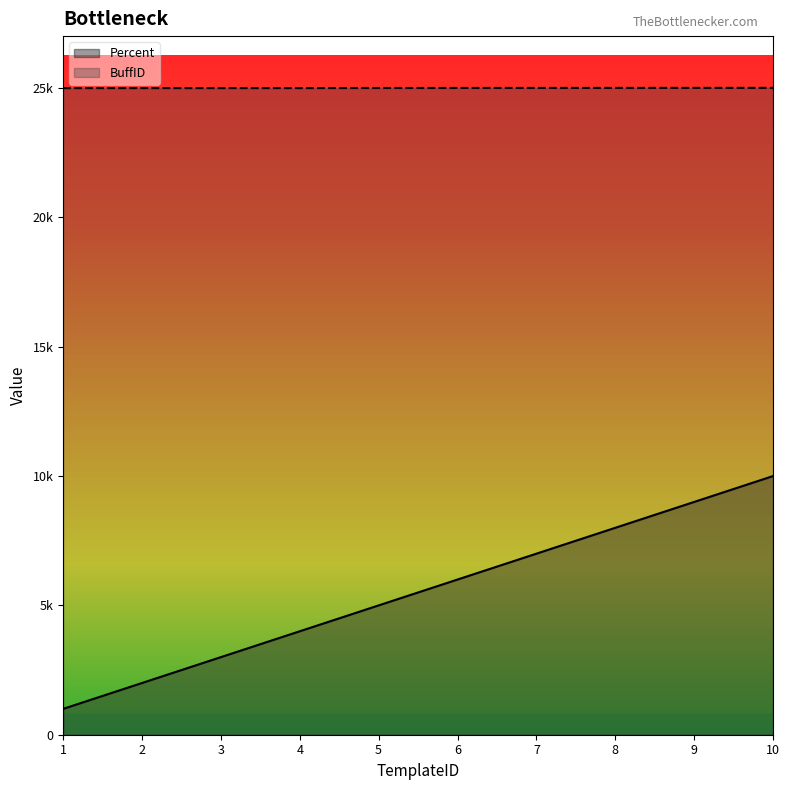

Rank the categories by BuffID value from lowest to highest.

1, 3, 2, 4, 5, 6, 7, 8, 9, 10